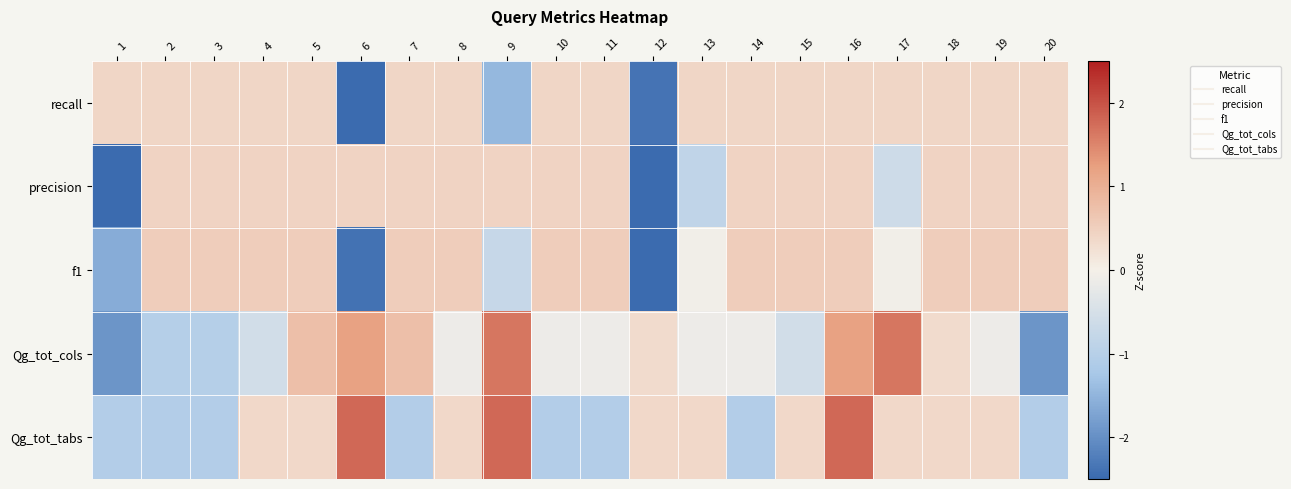

Reading left to right, list all the values displayed in this chart.

recall: 1=0.4	2=0.4	3=0.4	4=0.4	5=0.4	6=-3.1	7=0.4	8=0.4	9=-1.4	10=0.4	11=0.4	12=-2.4	13=0.4	14=0.4	15=0.4	16=0.4	17=0.4	18=0.4	19=0.4	20=0.4
precision: 1=-2.8	2=0.4	3=0.4	4=0.4	5=0.4	6=0.4	7=0.4	8=0.4	9=0.4	10=0.4	11=0.4	12=-2.8	13=-0.9	14=0.4	15=0.4	16=0.4	17=-0.6	18=0.4	19=0.4	20=0.4
f1: 1=-1.6	2=0.5	3=0.5	4=0.5	5=0.5	6=-2.4	7=0.5	8=0.5	9=-0.7	10=0.5	11=0.5	12=-2.7	13=-0.0	14=0.5	15=0.5	16=0.5	17=-0.0	18=0.5	19=0.5	20=0.5
Qg_tot_cols: 1=-1.9	2=-1.0	3=-1.0	4=-0.6	5=0.8	6=1.2	7=0.8	8=-0.1	9=1.7	10=-0.1	11=-0.1	12=0.3	13=-0.1	14=-0.1	15=-0.6	16=1.2	17=1.7	18=0.3	19=-0.1	20=-1.9
Qg_tot_tabs: 1=-1.1	2=-1.1	3=-1.1	4=0.4	5=0.4	6=1.8	7=-1.1	8=0.4	9=1.8	10=-1.1	11=-1.1	12=0.4	13=0.4	14=-1.1	15=0.4	16=1.8	17=0.4	18=0.4	19=0.4	20=-1.1